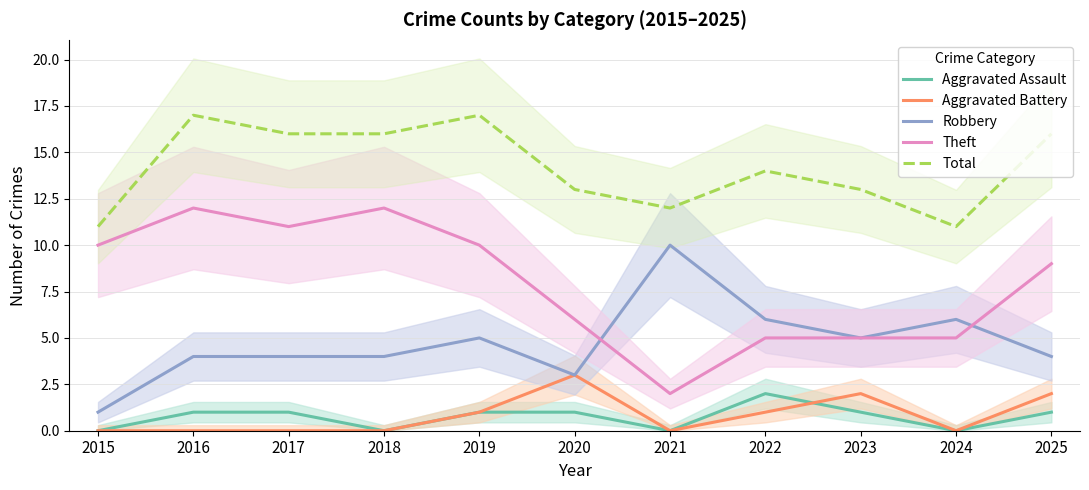

Where is Aggravated Battery nearest to the value 1?

2019